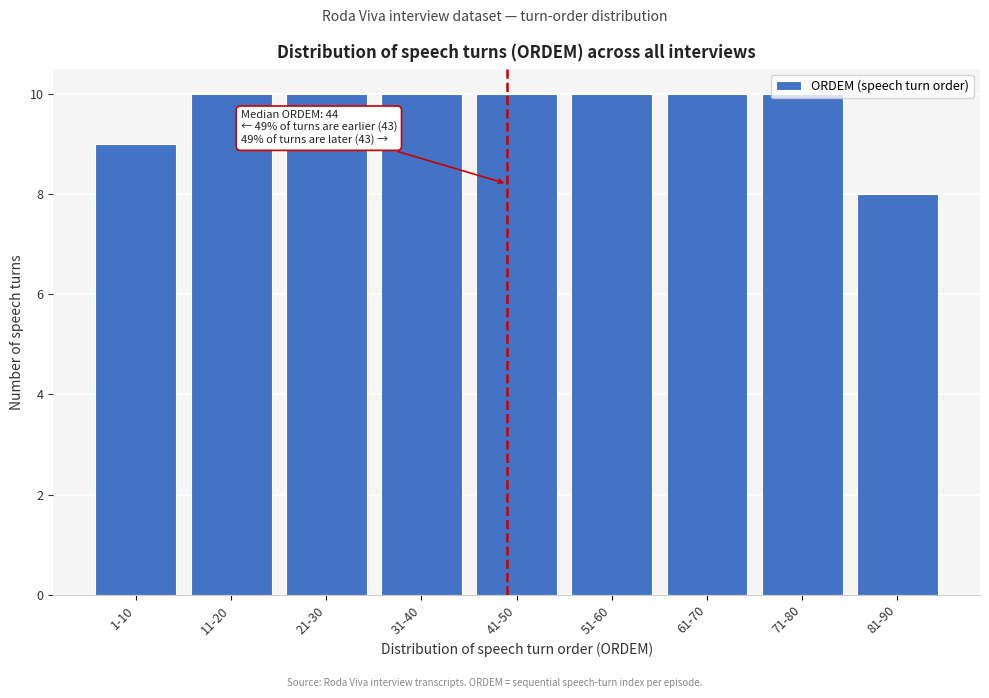

Is it true that the value at 31-40 is 10?

True